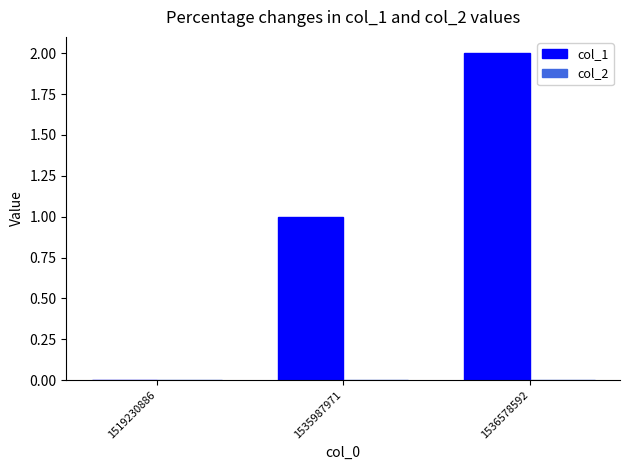

What is the sum of the values at 1535987971 and 1536578592?

3